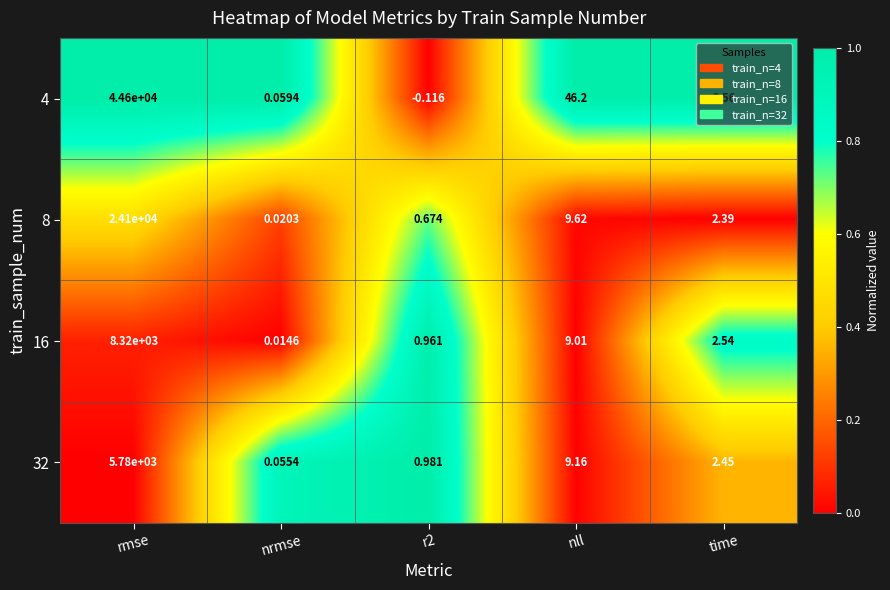

Where does the 4 series first go above 2?

rmse